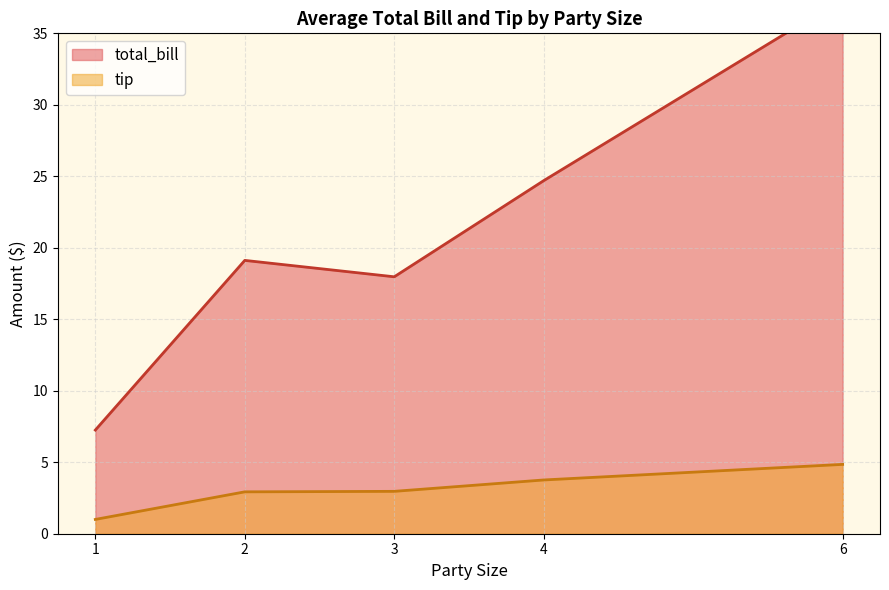

True or false: tip and total_bill cross at least once.

False